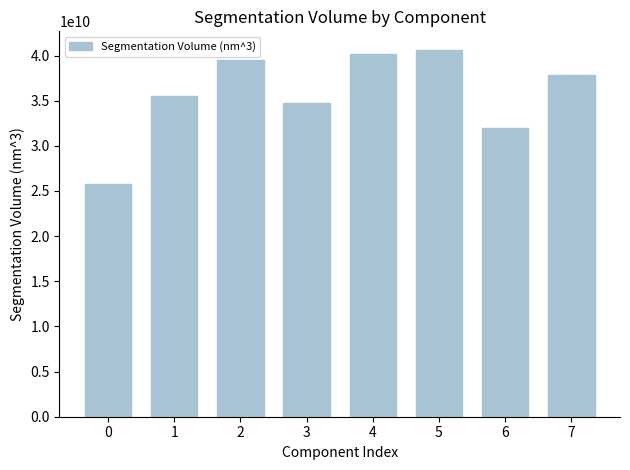

Is it true that the value at 0 is 6429861643.5?

False